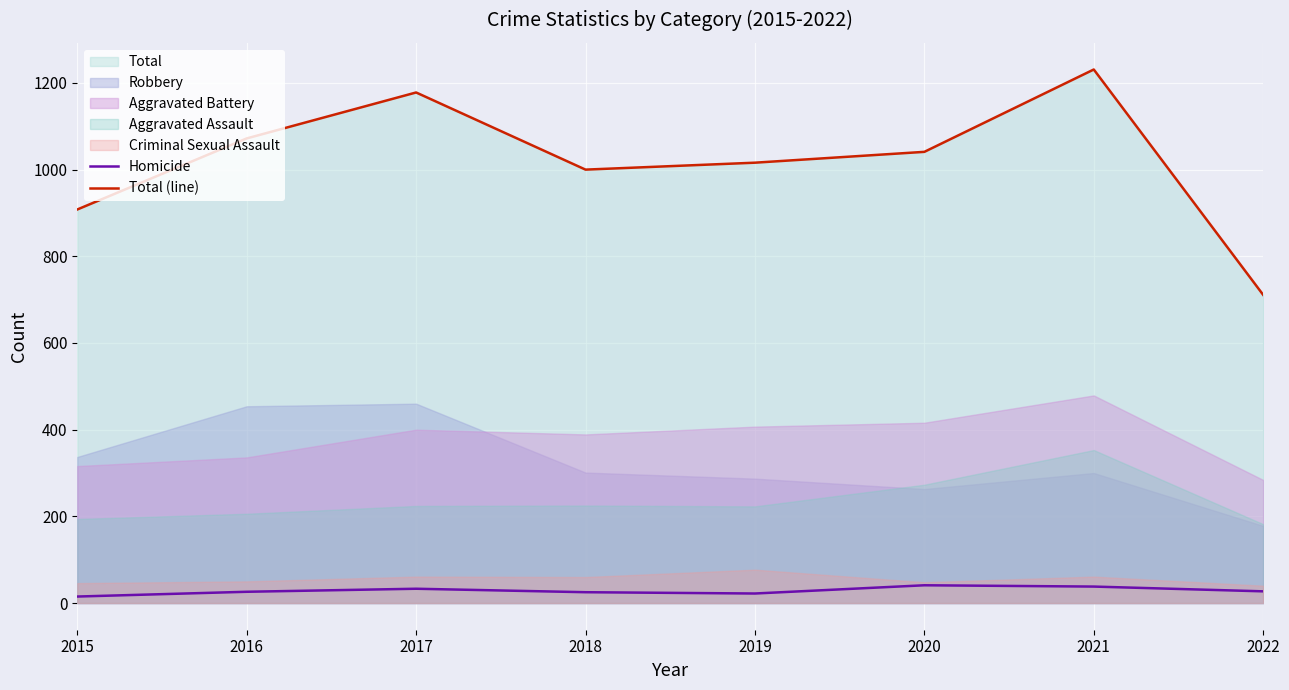

True or false: Homicide and Total (line) intersect in this chart.

False